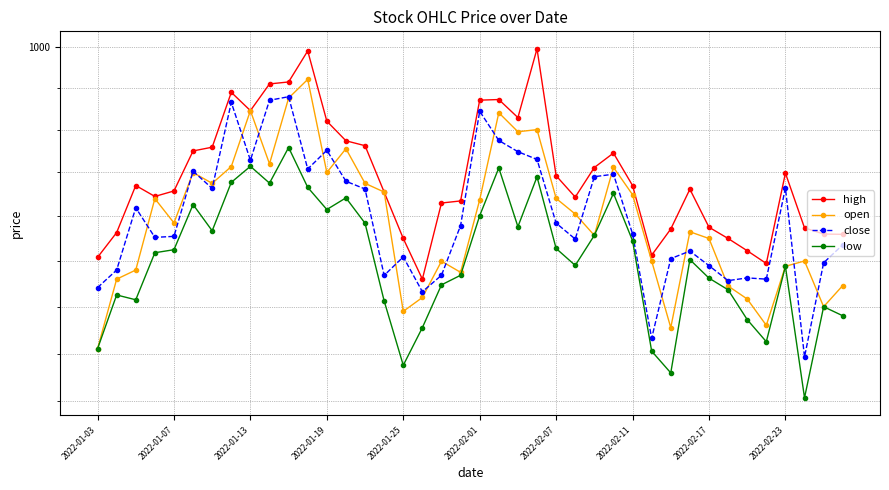

How many data points in low are above 903?

20